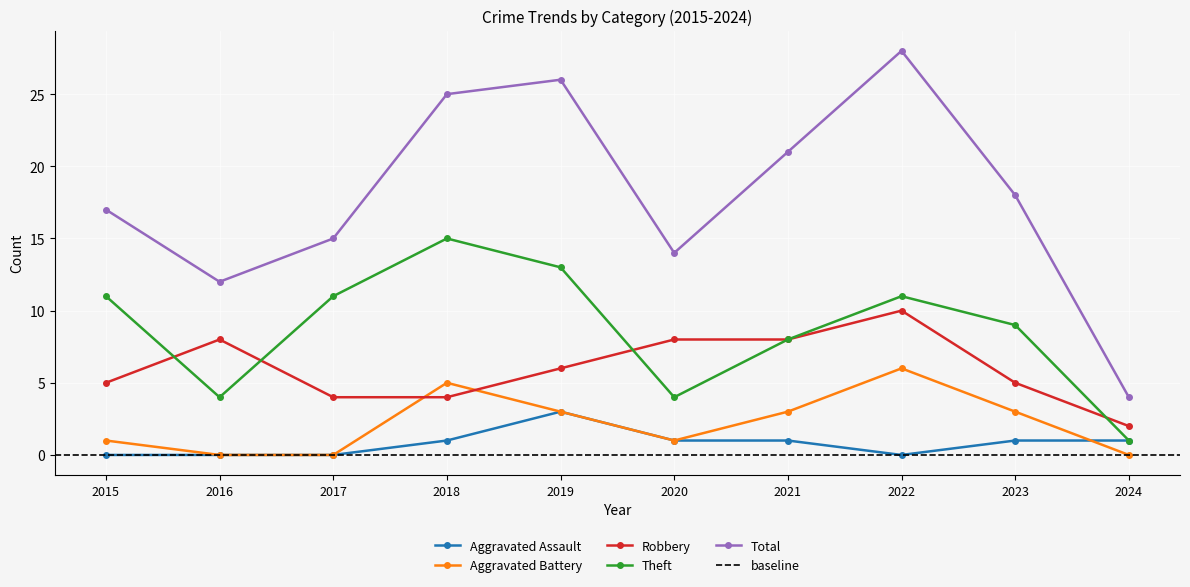

What is the maximum value for Theft?

15